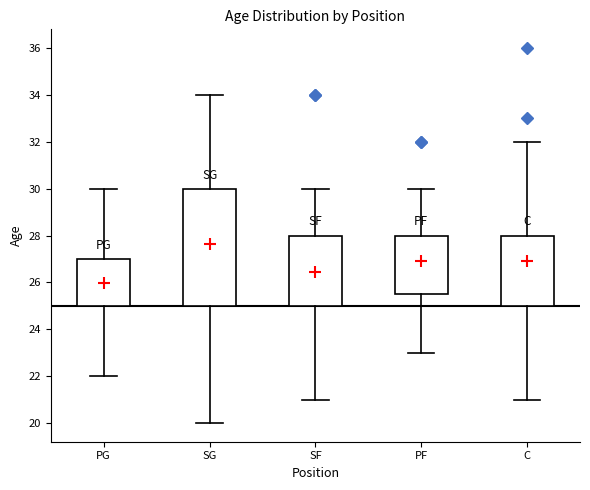

Comparing the boxes themselves (not the whiskers), which one is the tallest?

SG